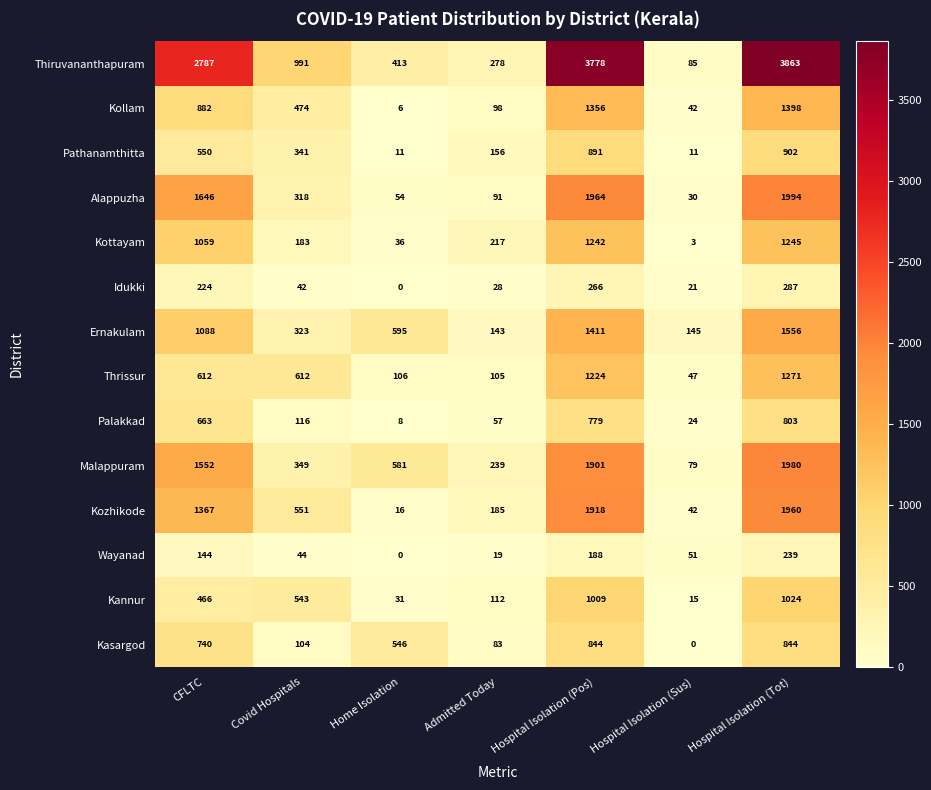

Which series has the largest total across all categories?

Thiruvananthapuram